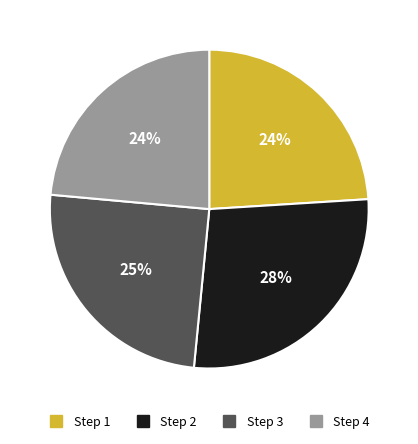

How many segments does this pie chart have?

4